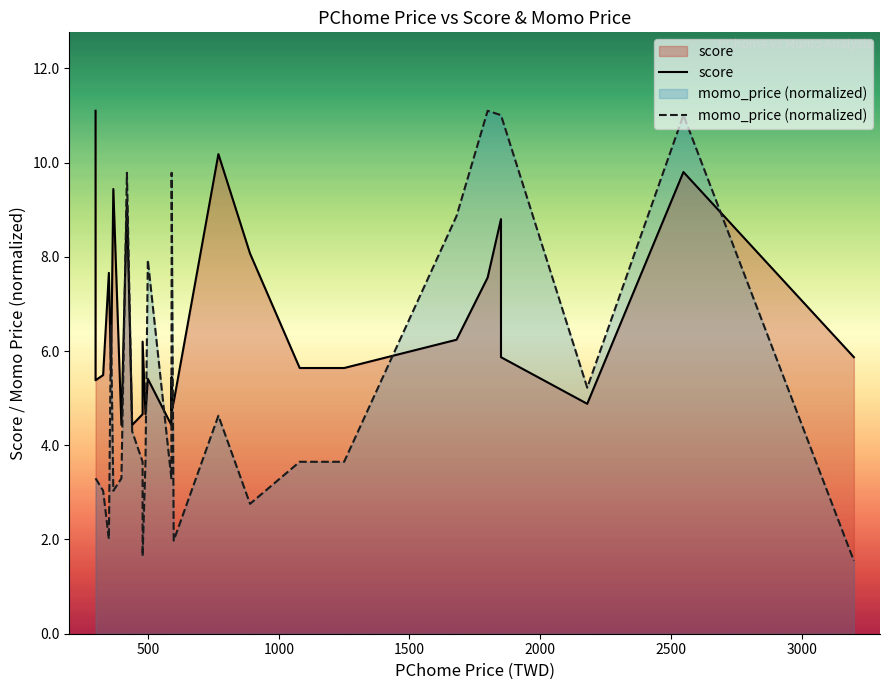

Reading right to left, extract all data points from this chart.

score: 5.9	9.8	4.9	5.9	8.8	7.6	6.2	5.6	5.6	8.1	10.2	4.9	4.7	5.5	4.4	5.4	4.7	4.7	4.7	6.2	4.7	4.7	4.4	4.4	4.4	4.4	9.2	4.4	9.4	5.5	7.7	7.7	7.7	7.7	5.5	5.4	11.1	11.1	11.1
momo_price (normalized): 1.5	11.0	5.2	11.0	11.0	11.1	8.9	3.6	3.6	2.8	4.6	2.0	9.8	7.9	3.3	7.9	3.6	3.6	3.6	1.6	3.6	3.6	4.3	4.3	4.3	4.3	9.8	3.3	3.0	6.5	2.0	2.0	2.0	2.0	3.0	3.3	3.3	3.3	3.3